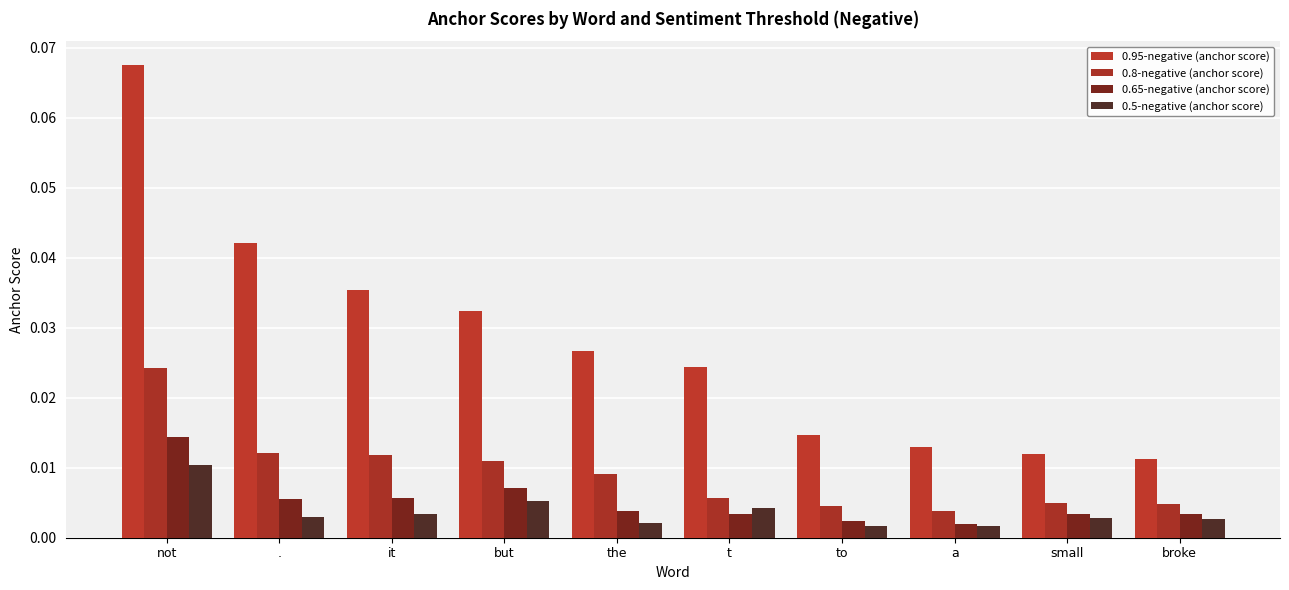

Are the bars grouped side by side (vs. stacked)?

Yes